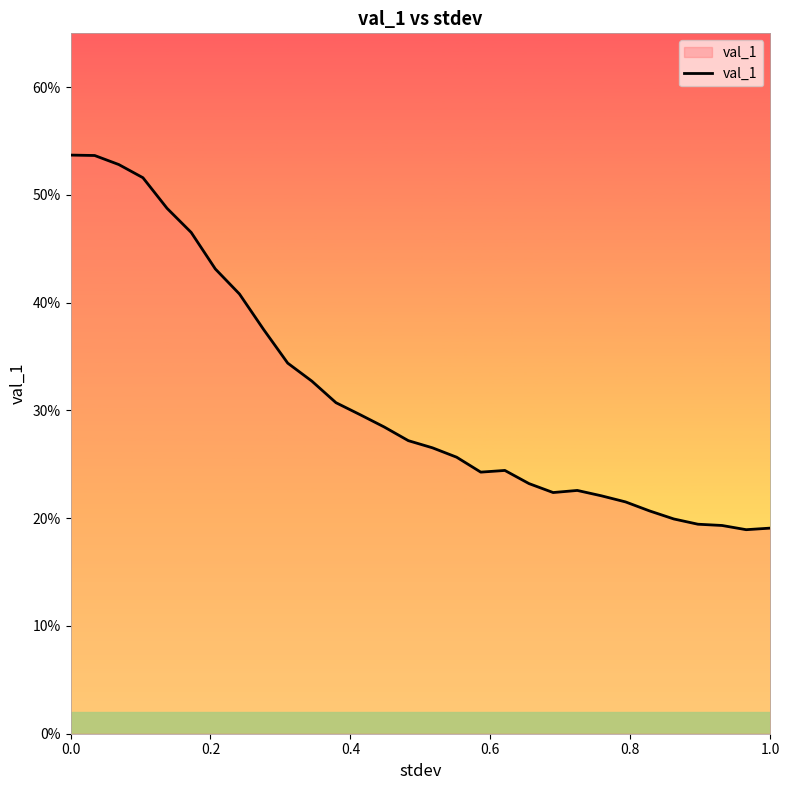

What is the smallest value displayed?

0.2